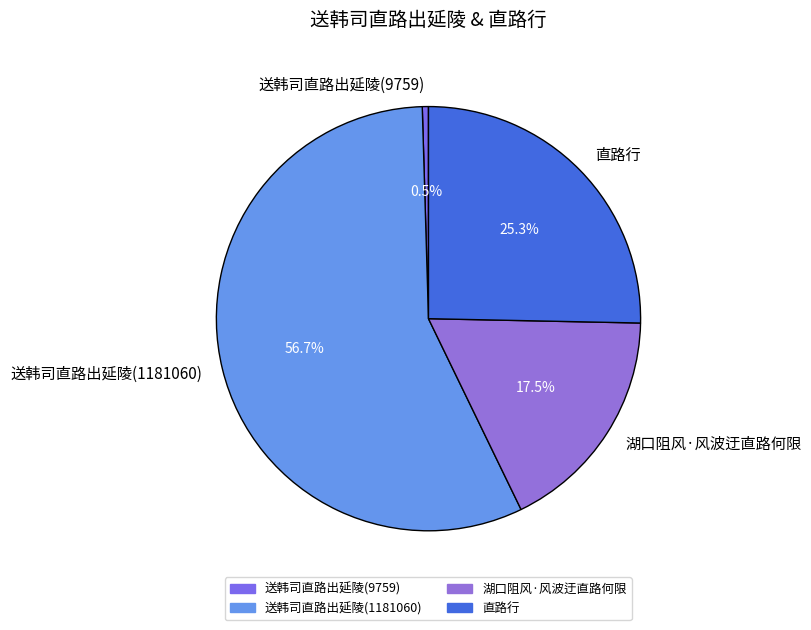

Rank the categories by value from lowest to highest.

送韩司直路出延陵(9759), 湖口阻风·风波迂直路何限, 直路行, 送韩司直路出延陵(1181060)